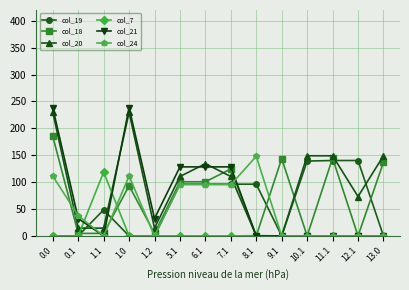

Rank the series by their maximum value, from highest to lowest.

col_21, col_20, col_18, col_24, col_19, col_7